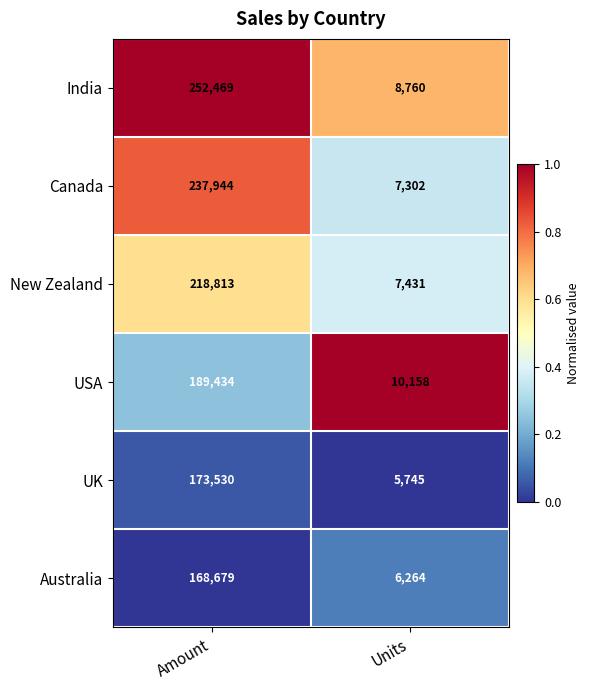

The Australia series shows 8738 at Units. True or false?

False